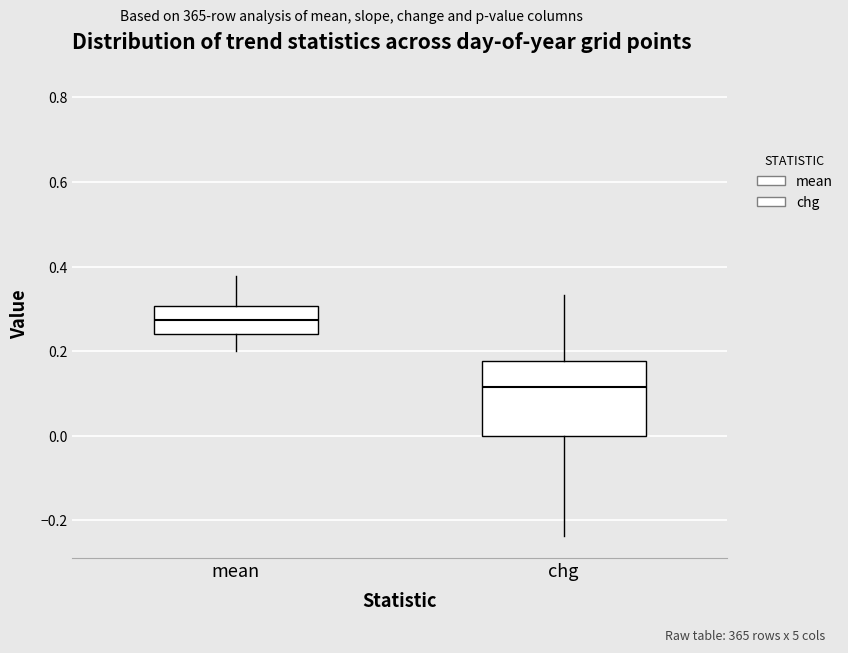

Which box is the tallest, from its lower edge to its upper edge?

chg